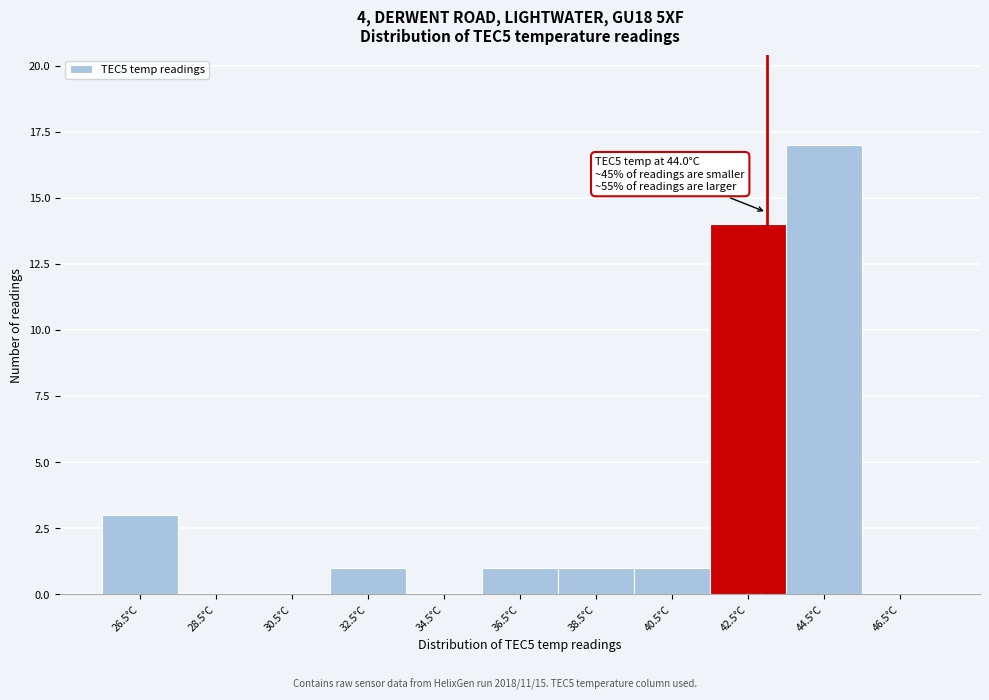

Reading left to right, extract all data points from this chart.

26.5°C=3	28.5°C=0	30.5°C=0	32.5°C=1	34.5°C=0	36.5°C=1	38.5°C=1	40.5°C=1	42.5°C=14	44.5°C=17	46.5°C=0